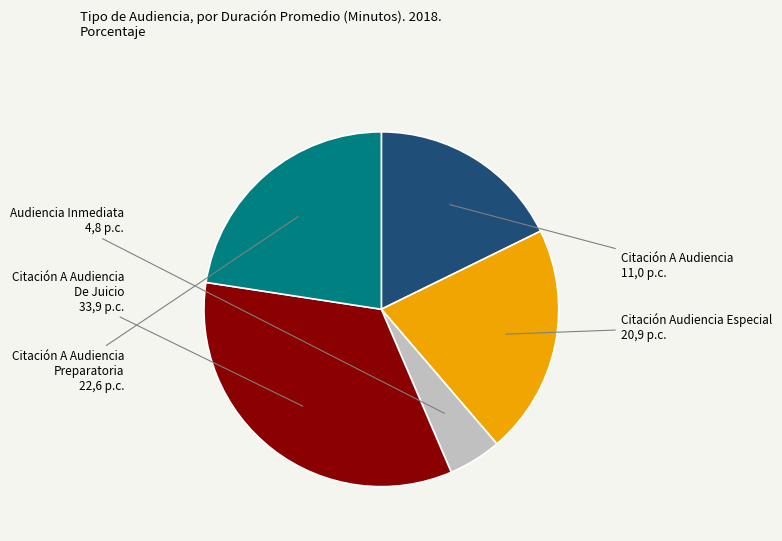

Which slice is the largest?

Citación A Audiencia De Juicio